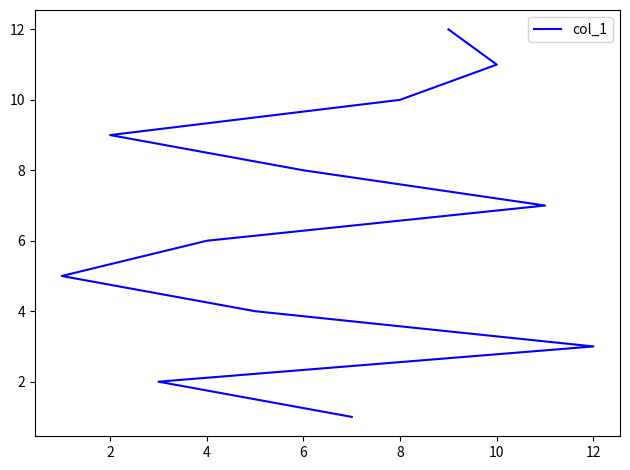

What is the sum of all values?

78